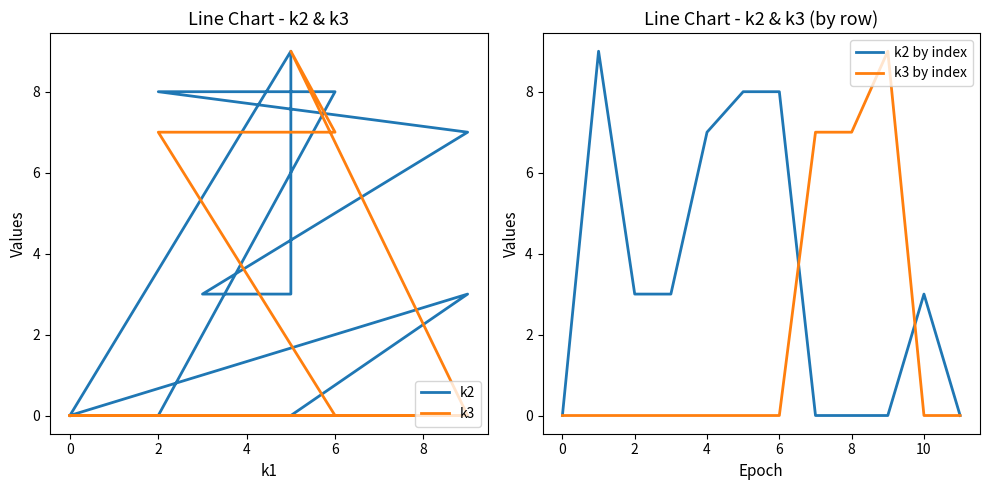

The k2 by index series shows 3 at 2. True or false?

True